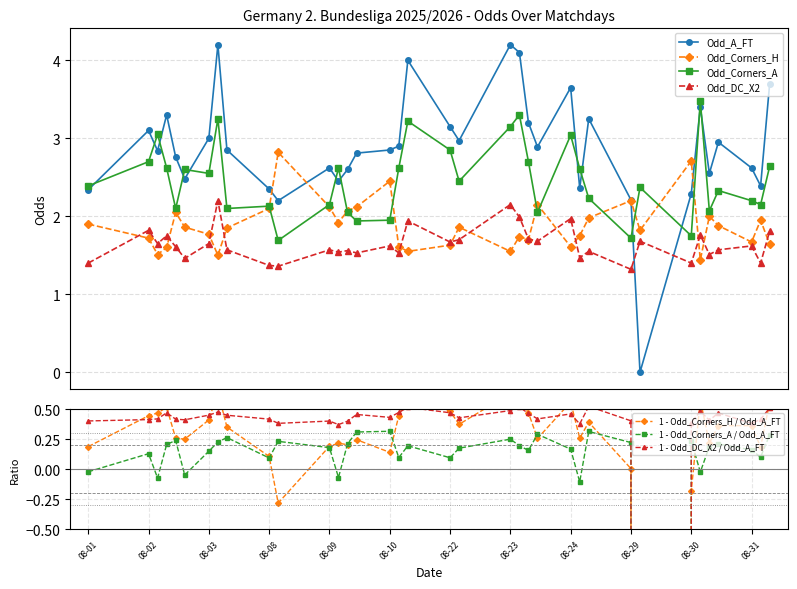

Rank the series at 2025-08-09 from highest to lowest value.

Odd_A_FT, Odd_Corners_A, Odd_Corners_H, Odd_DC_X2